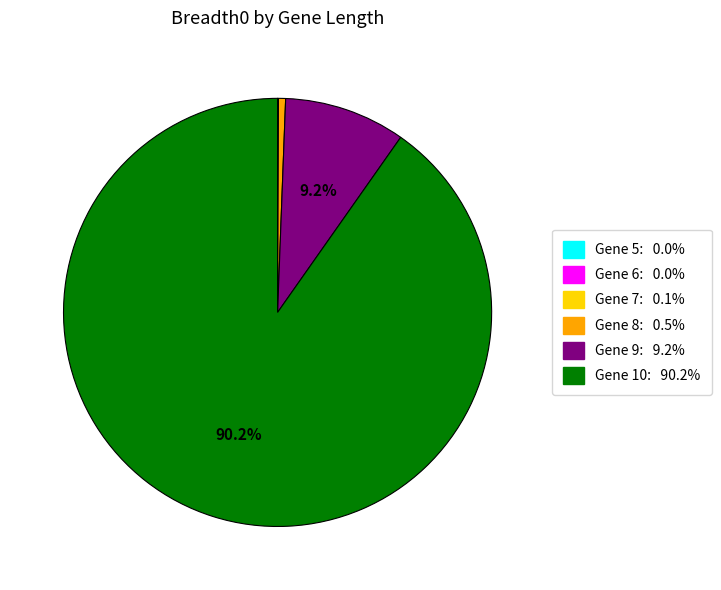

Between Gene 9: 9.2% and Gene 10: 90.2%, which is larger?

Gene 10: 90.2%